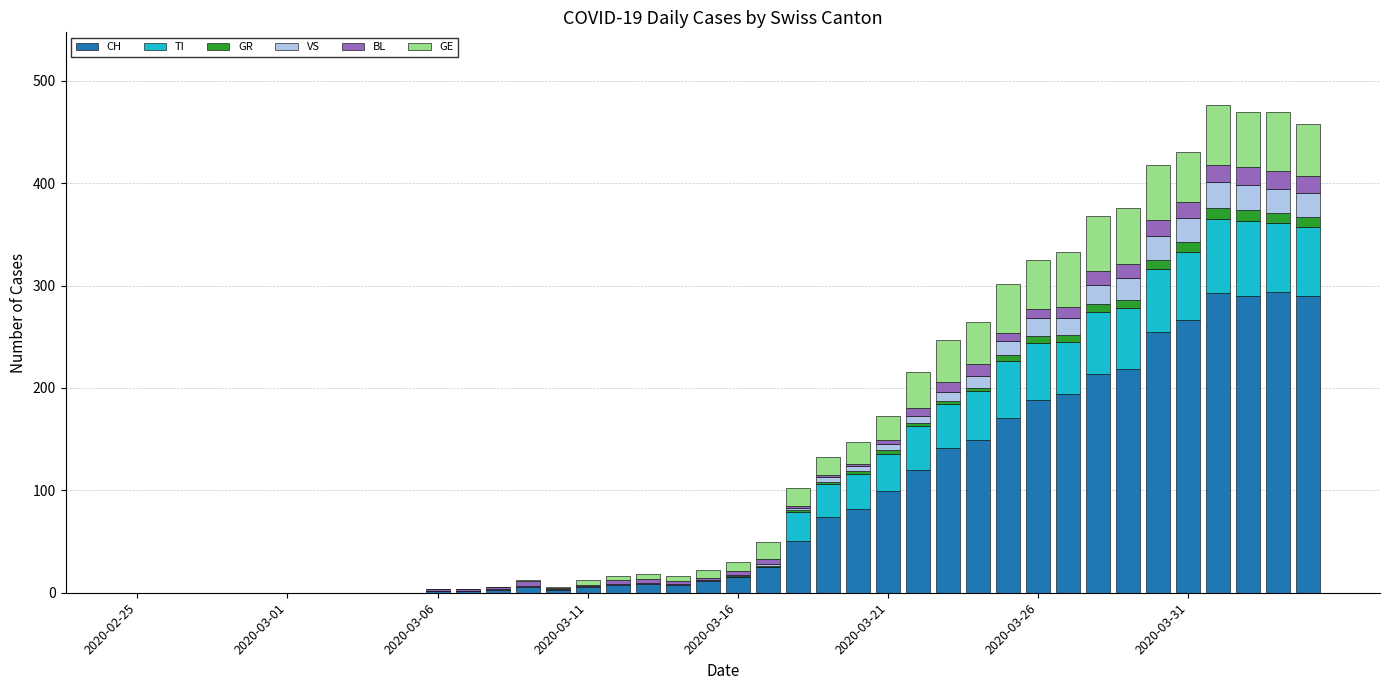

What is the highest value of the CH series?

294